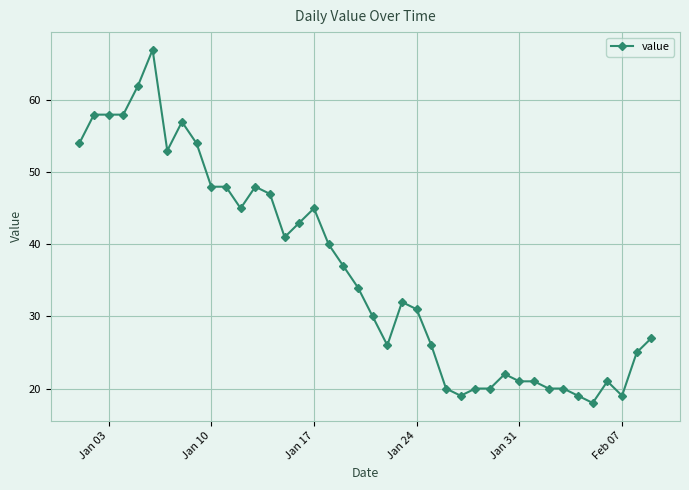

How many data points does each series have?

40